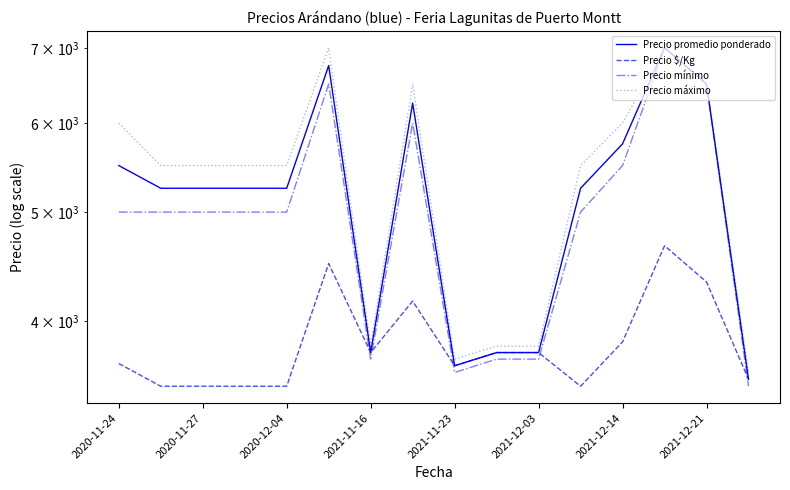

Which has a higher value, 2020-11-27 or 9?

2020-11-27